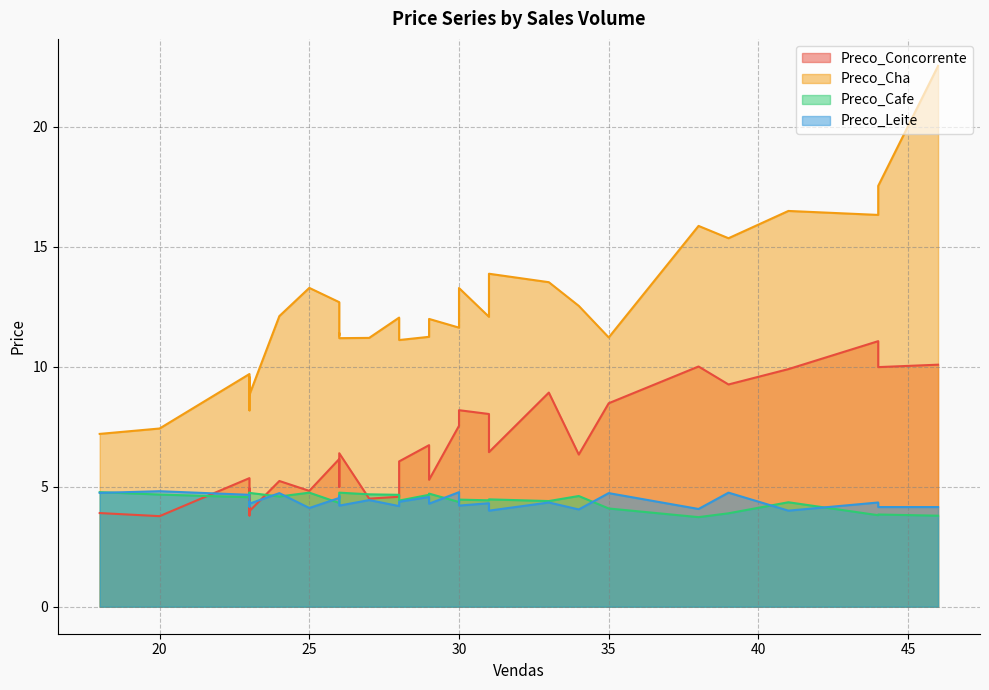

True or false: Preco_Concorrente has more than 0 points higher than both neighbors.

True